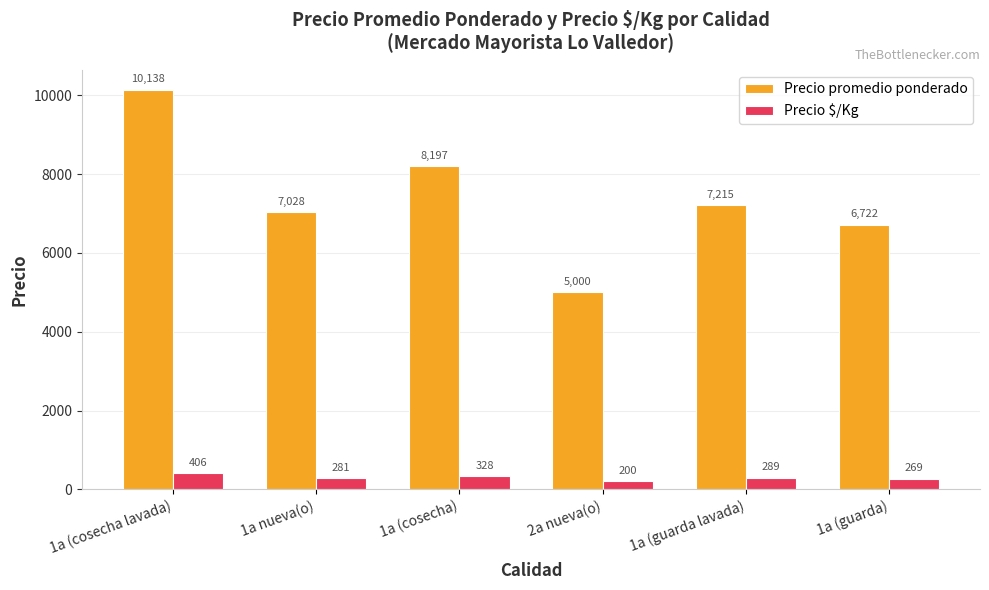

Reading right to left, list all the values displayed in this chart.

Precio promedio ponderado: 1a (guarda)=6722	1a (guarda lavada)=7215	2a nueva(o)=5000	1a (cosecha)=8197	1a nueva(o)=7028	1a (cosecha lavada)=10138
Precio $/Kg: 1a (guarda)=269	1a (guarda lavada)=289	2a nueva(o)=200	1a (cosecha)=328	1a nueva(o)=281	1a (cosecha lavada)=406